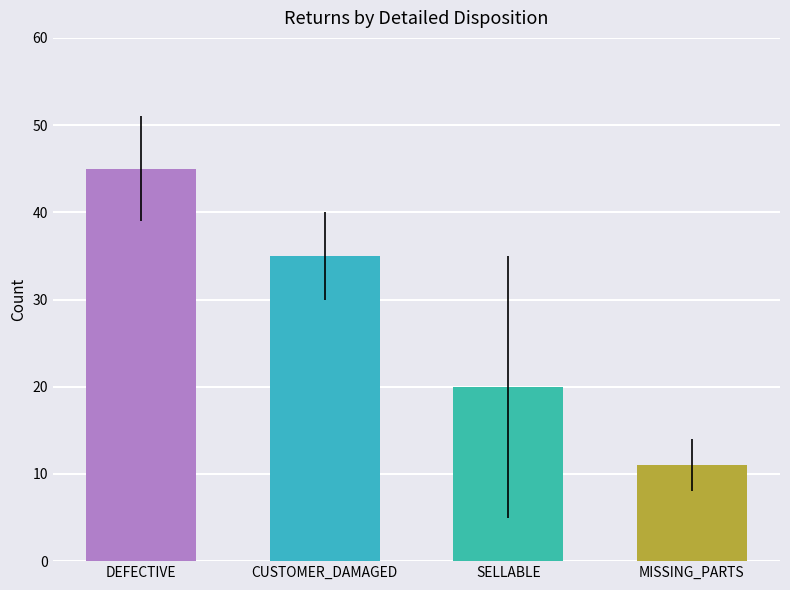

How many bars are there in total?

4